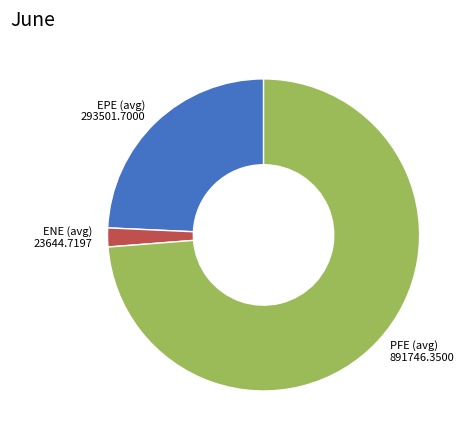

Is it true that EPE (avg) is 24% of the pie?

True